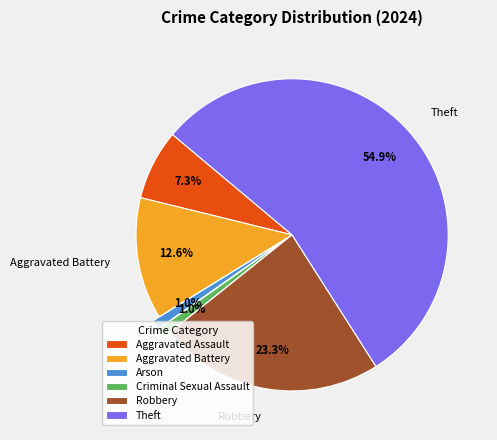

Count the number of slices in the pie.

6